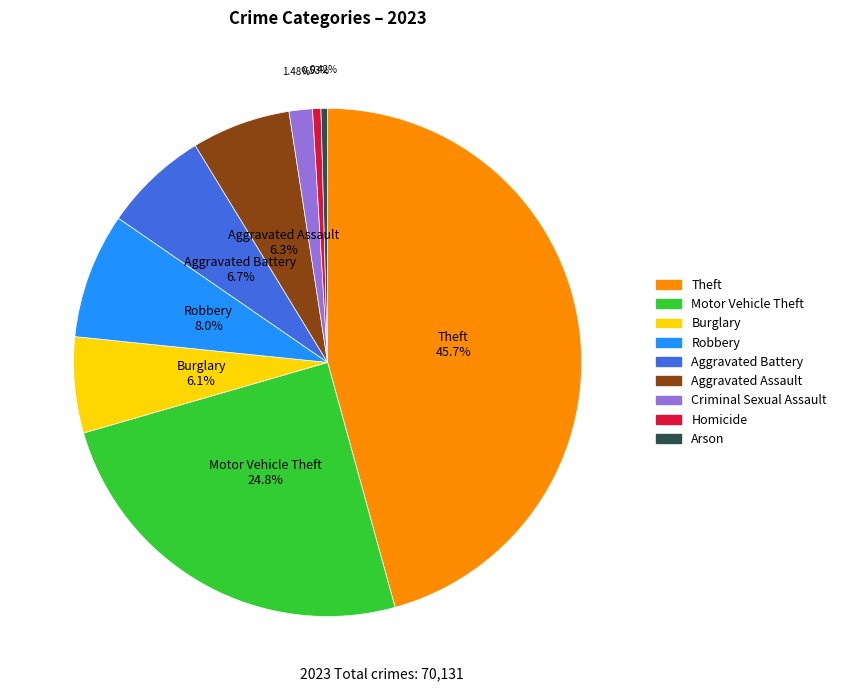

True or false: Criminal Sexual Assault accounts for 11% of the total.

False